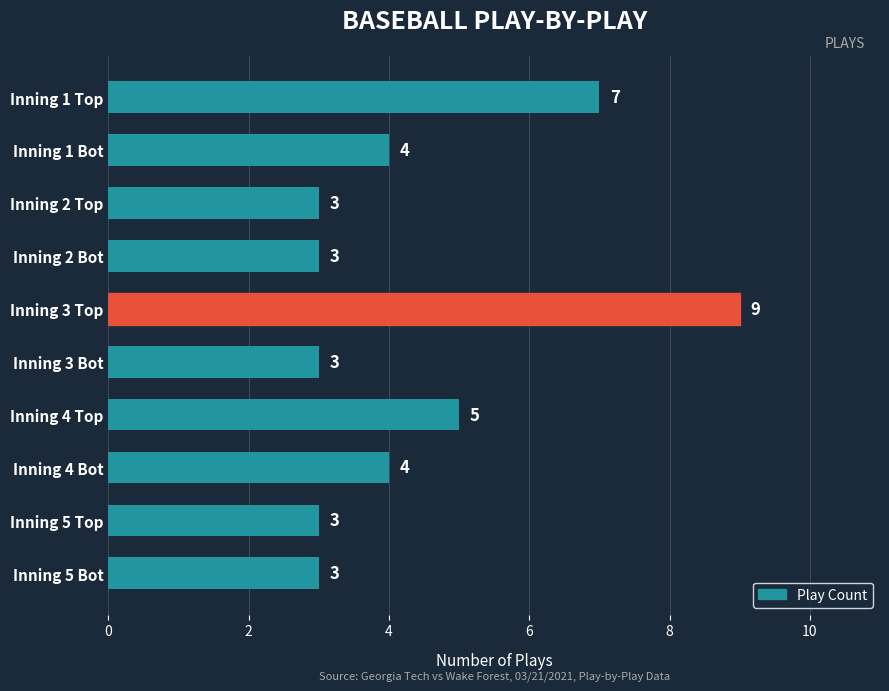

What is the smallest value displayed?

3